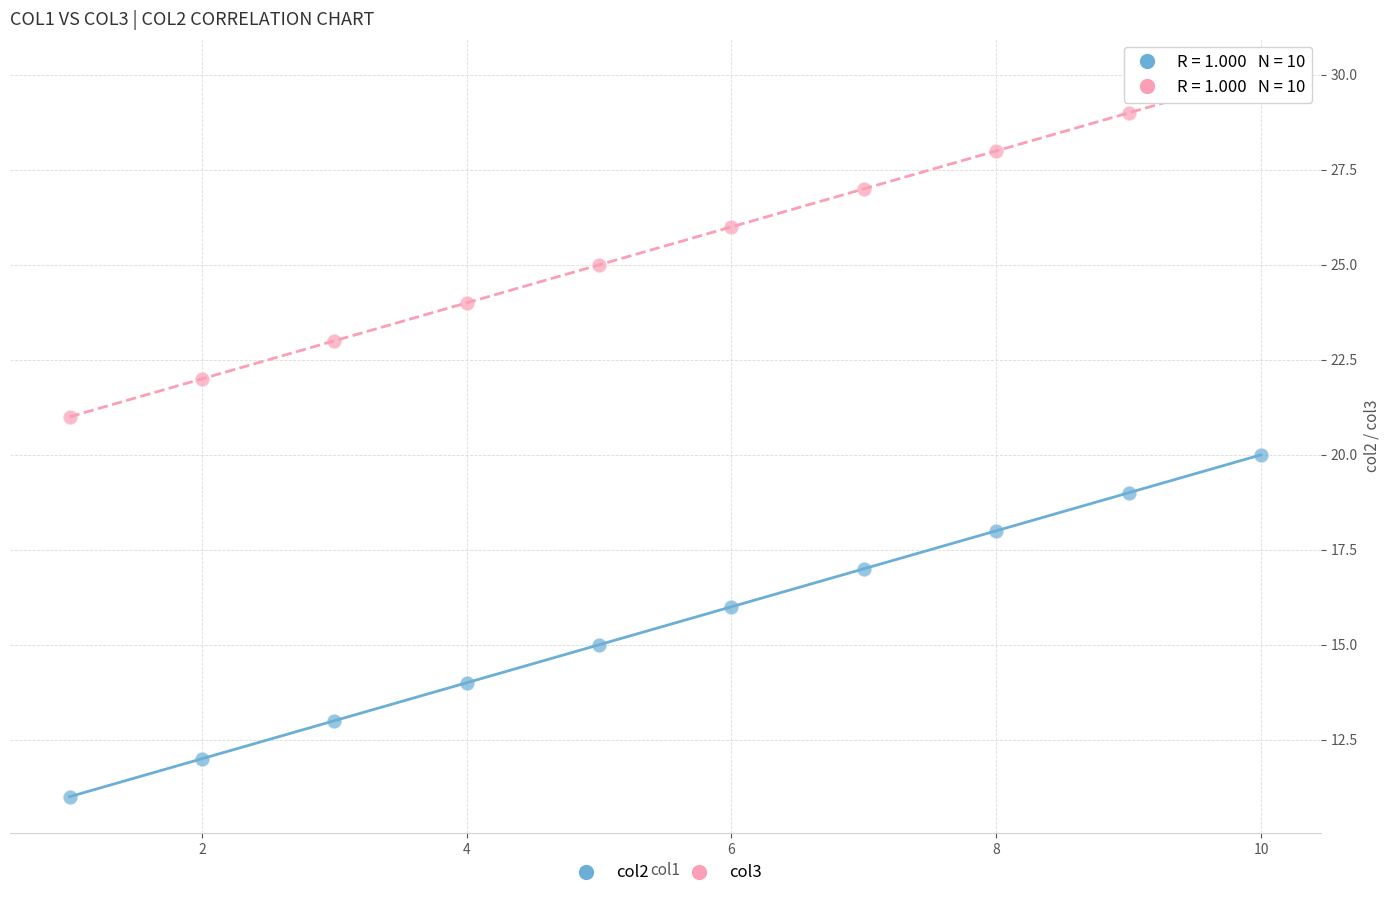

Across all data points, what is the range of Y values (max minus min)?

19